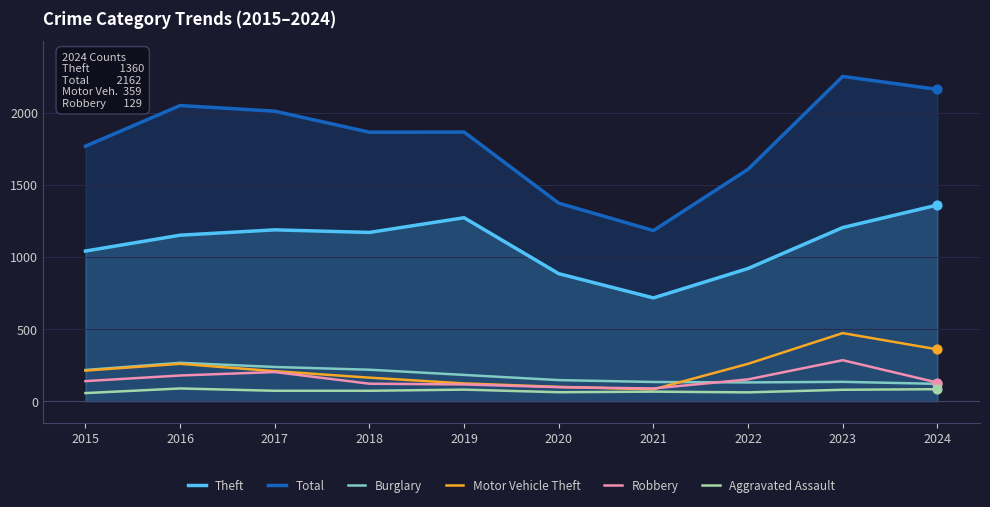

What is the total value across all series at 2022?

3129